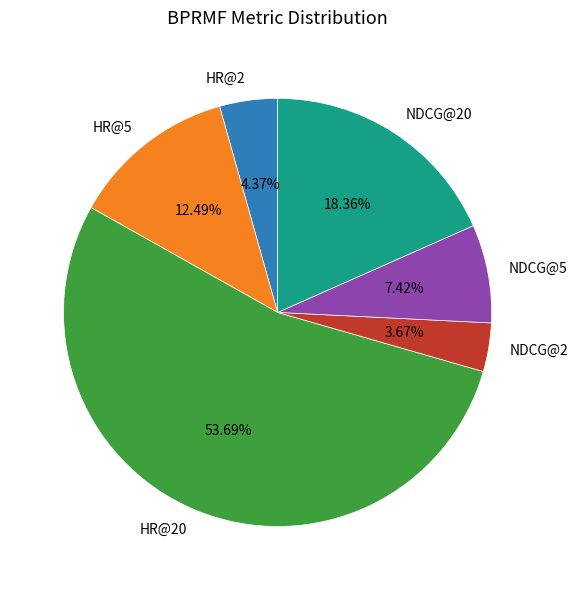

Combined, what portion of the pie is HR@20 and NDCG@5?

61.1%